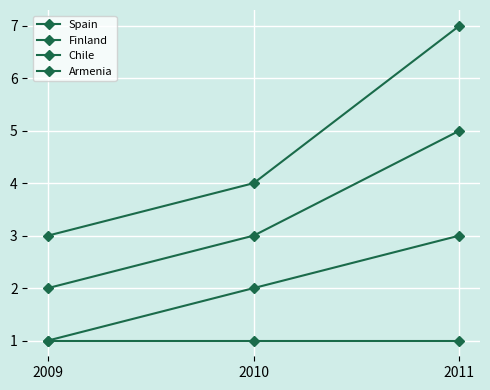

What is the value of the Finland point at the 2nd from the left?

2